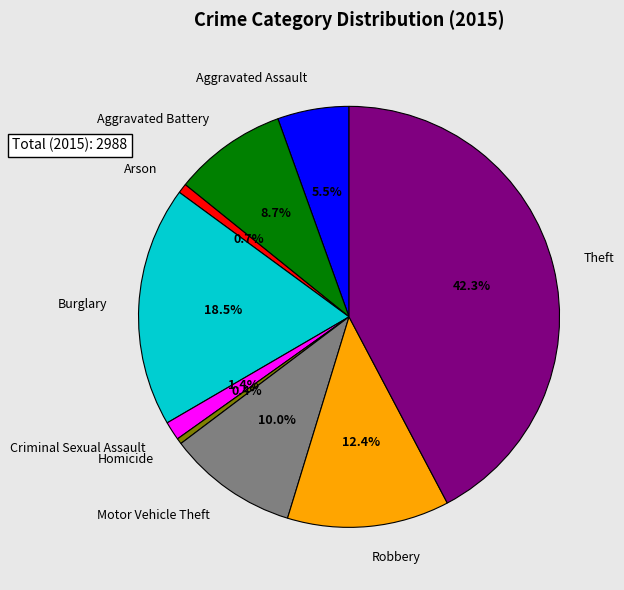

What portion of the pie excludes Criminal Sexual Assault?

98.6%